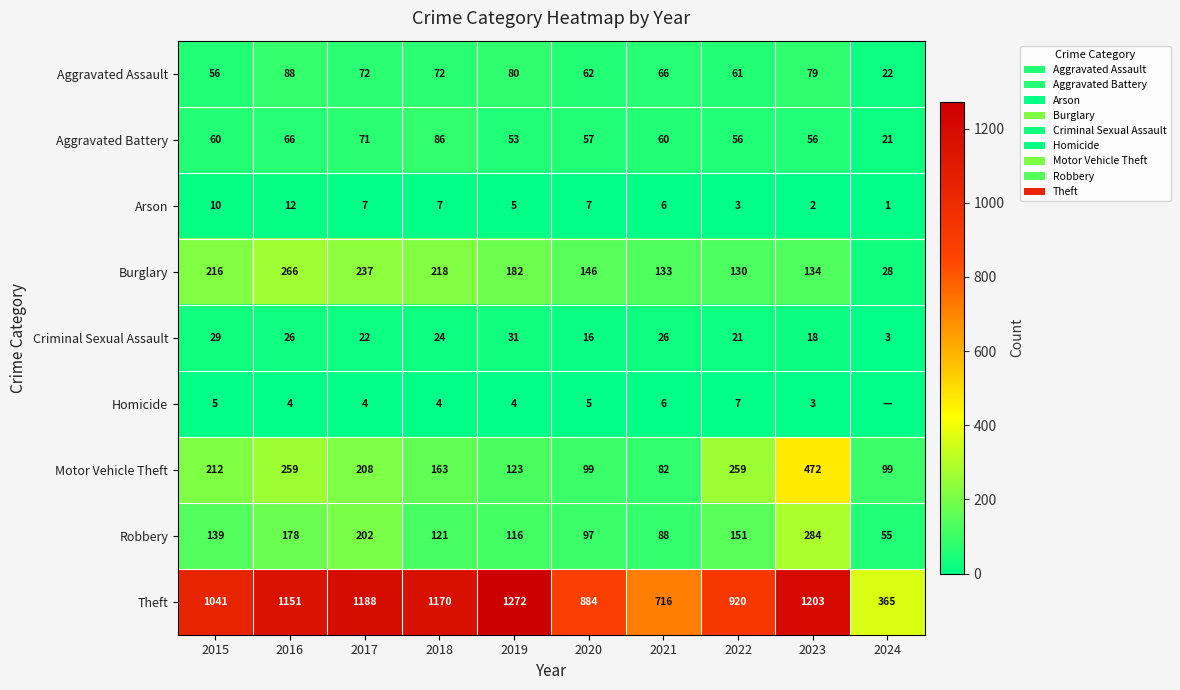

Which series has the largest range (max minus min)?

Theft